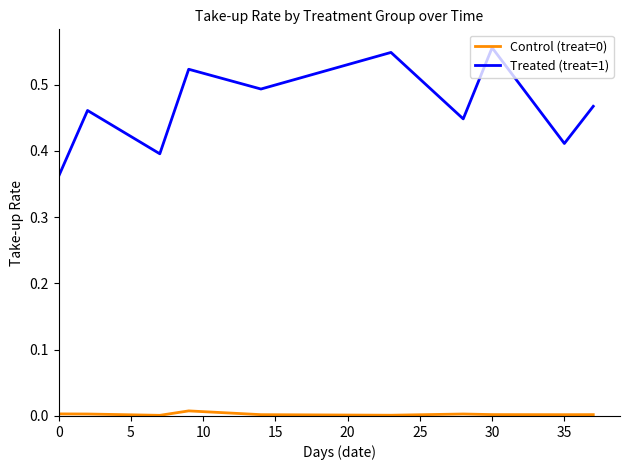

True or false: Treated (treat=1) and Control (treat=0) cross at least once.

False